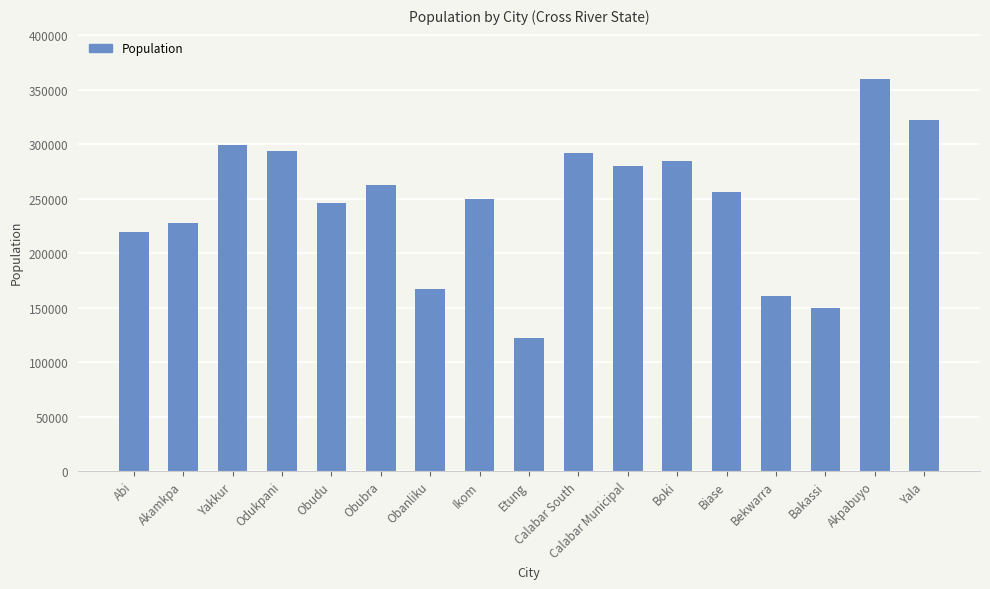

Where does the data first go above 256000?

Yakkur